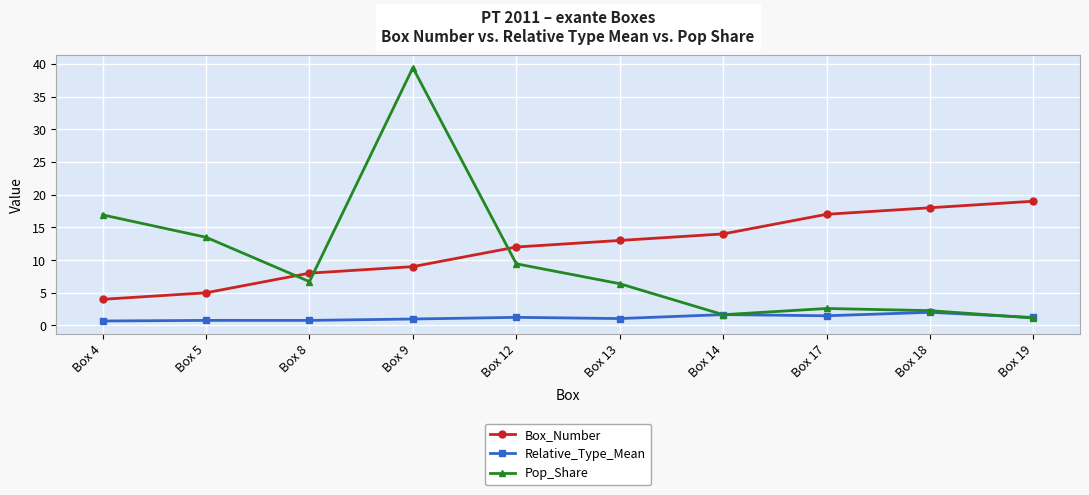

Is it true that Box_Number equals 5.3 at Box 4?

False